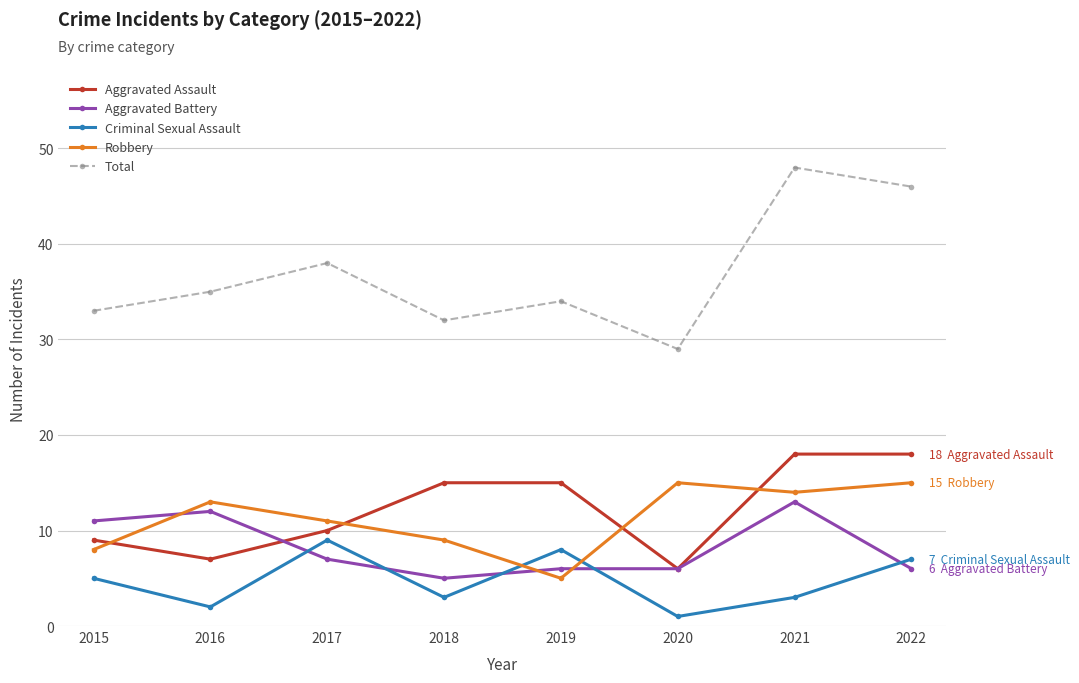

Rank the categories by Total value from highest to lowest.

2021, 2022, 2017, 2016, 2019, 2015, 2018, 2020